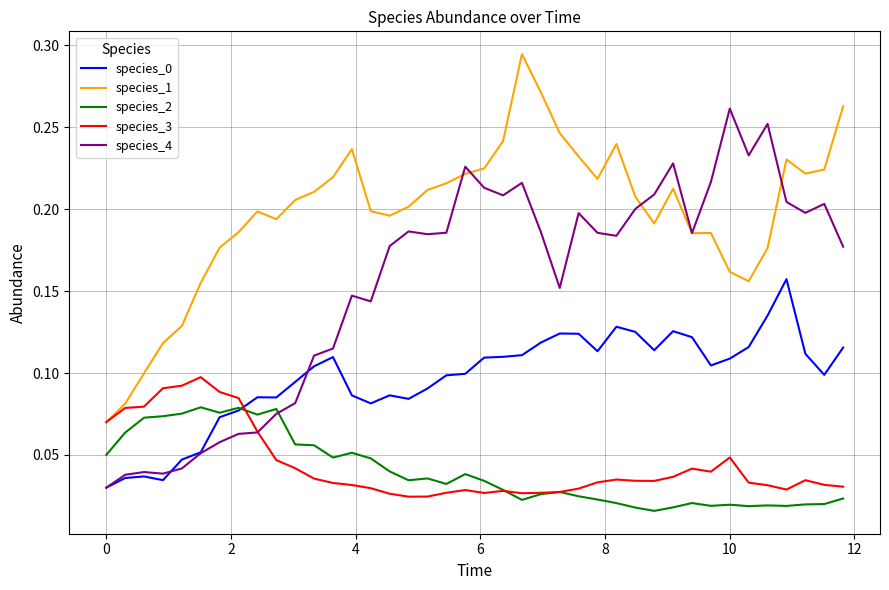

Which series has the largest total across all categories?

species_1